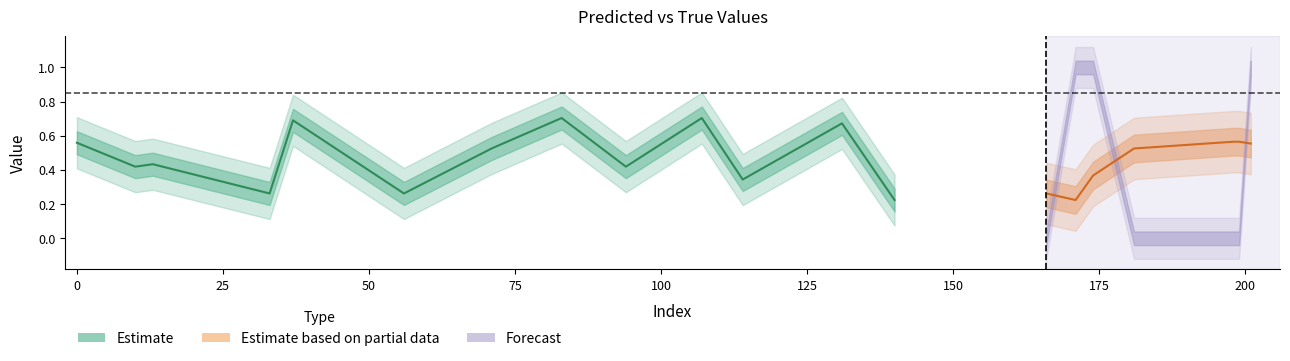

At which category does y_true reach its first local valley?

166